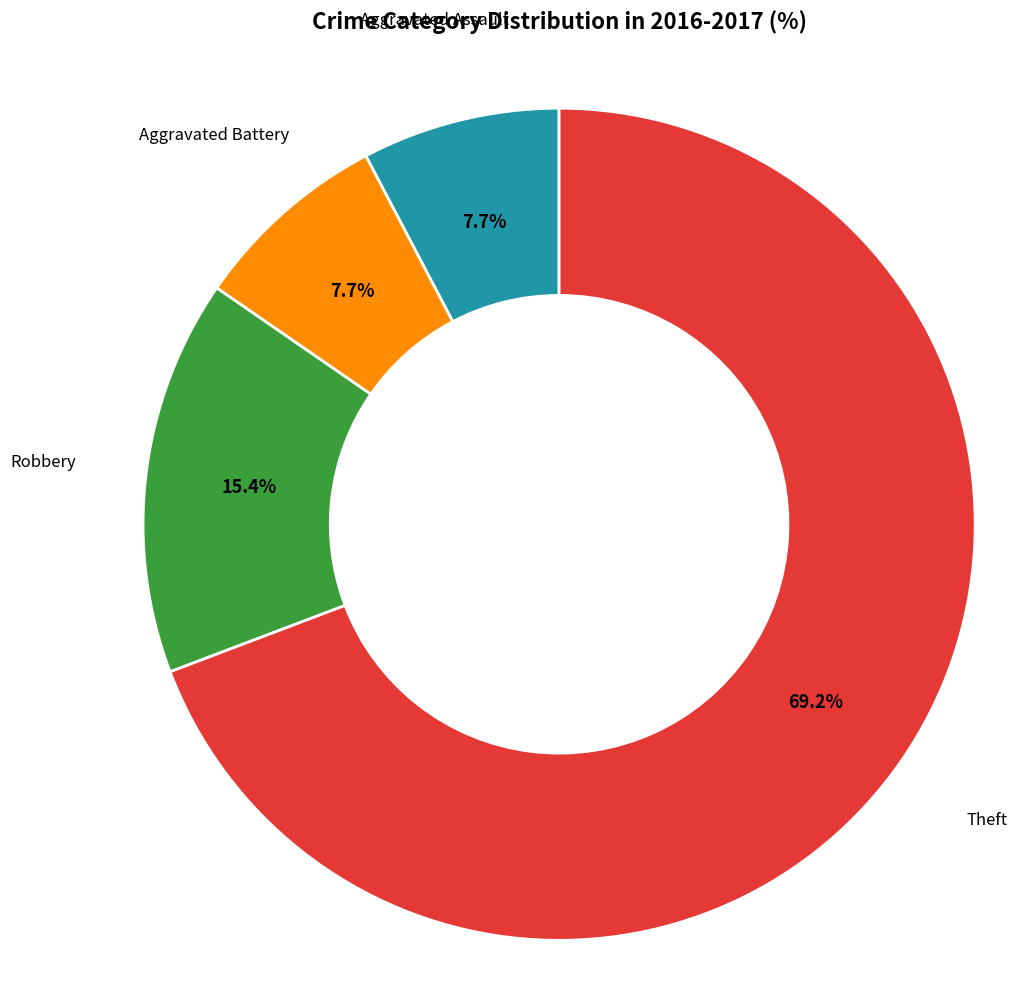

How many slices are in this pie chart?

4